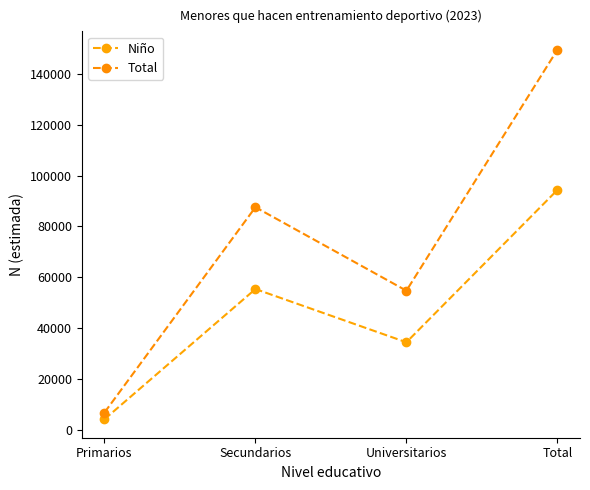

List the labels in order of Total value, largest first.

Total, Secundarios, Universitarios, Primarios